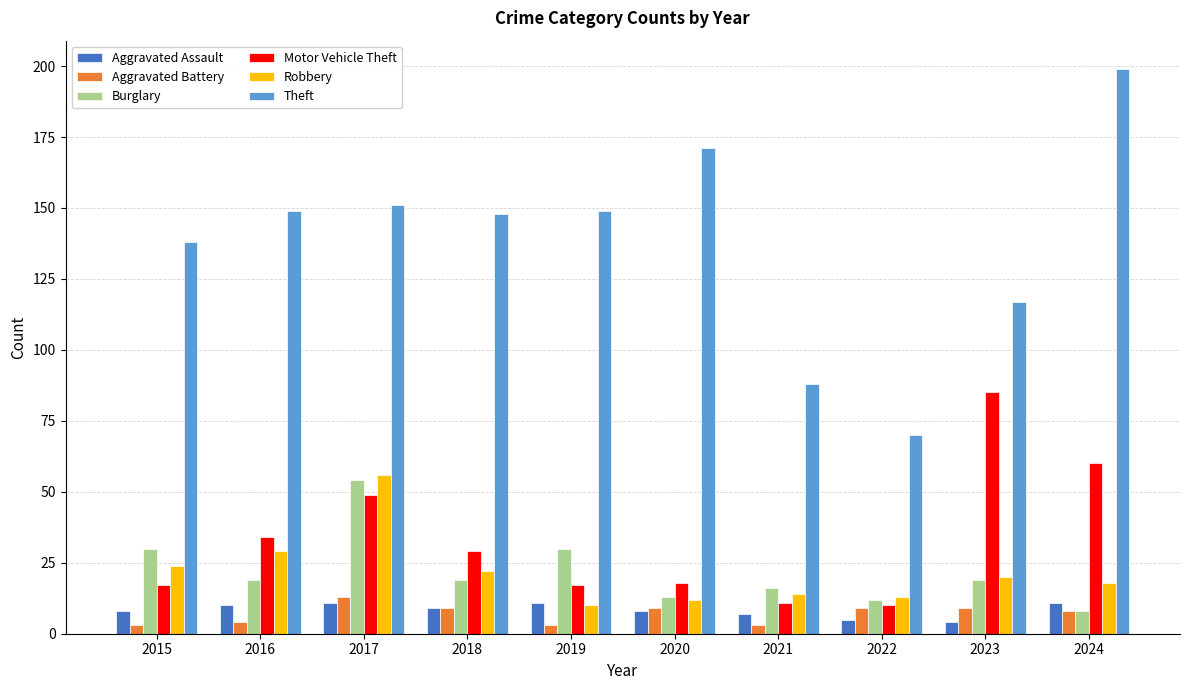

What is the minimum value for Motor Vehicle Theft?

10